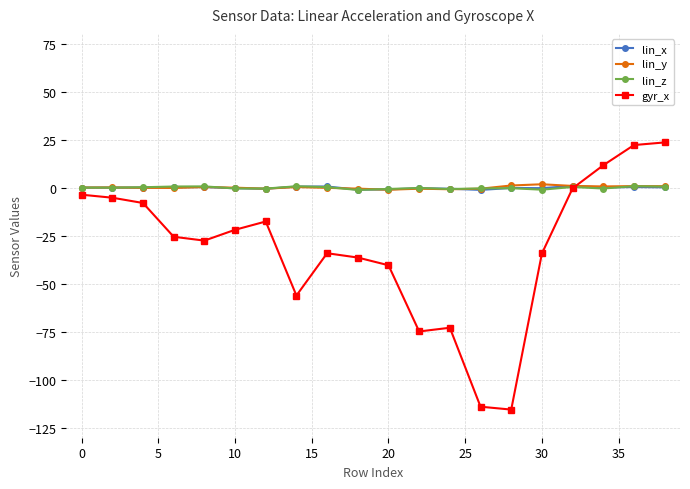

What is the maximum value shown in the chart?

23.6